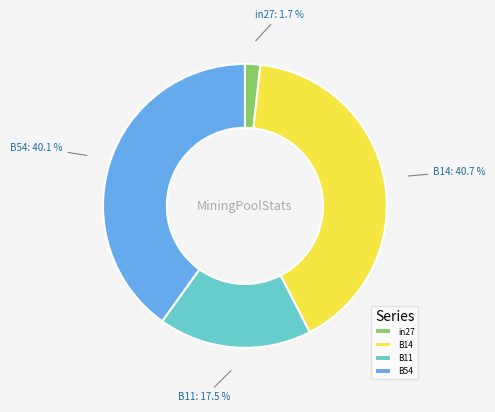

Does in27 represent more than half of the total?

No